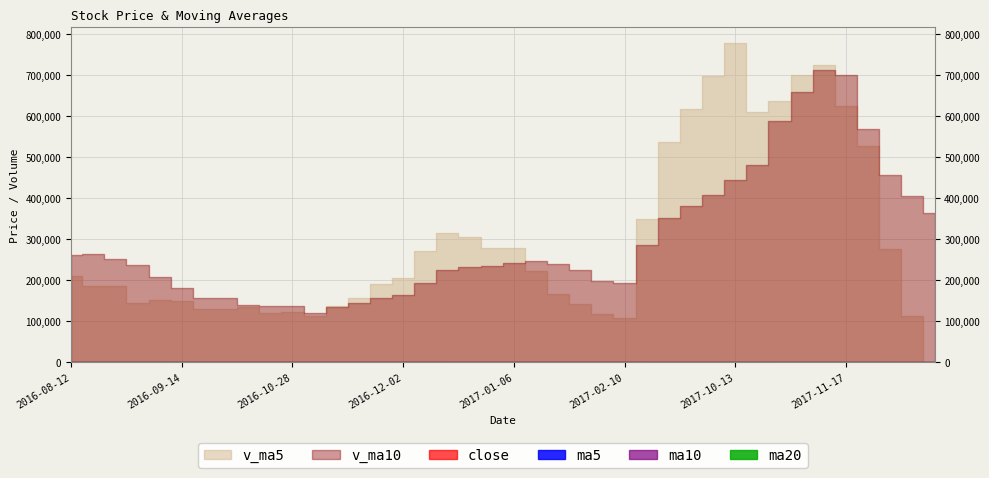

At which label does v_ma5 reach its minimum?

2017-12-15